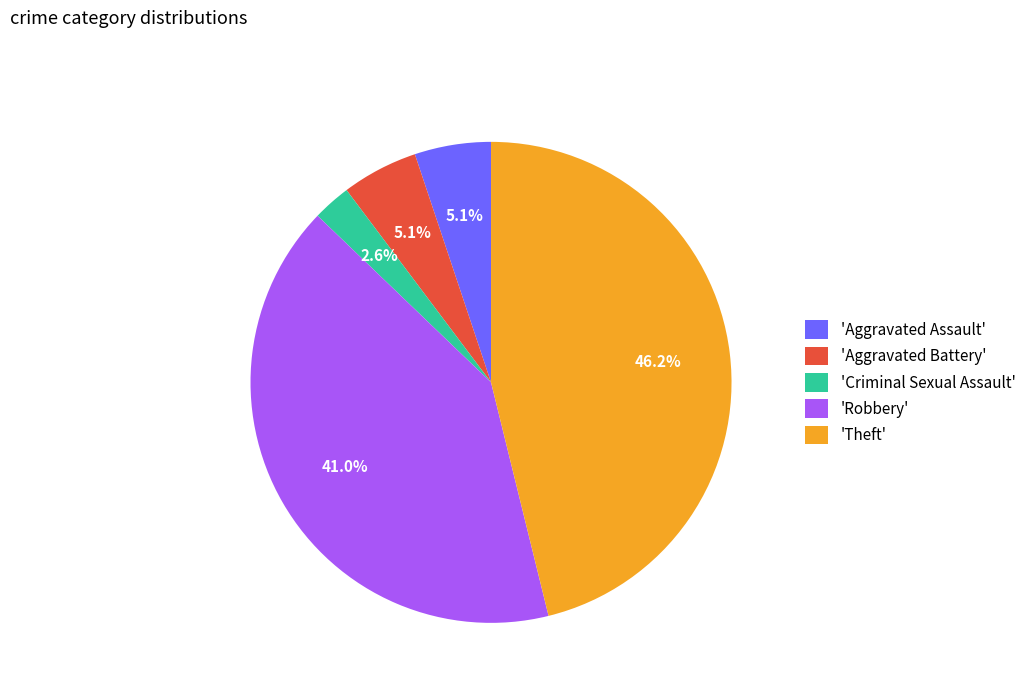

What is the ratio of the value at 'Aggravated Assault' to the value at 'Aggravated Battery'?

1.0